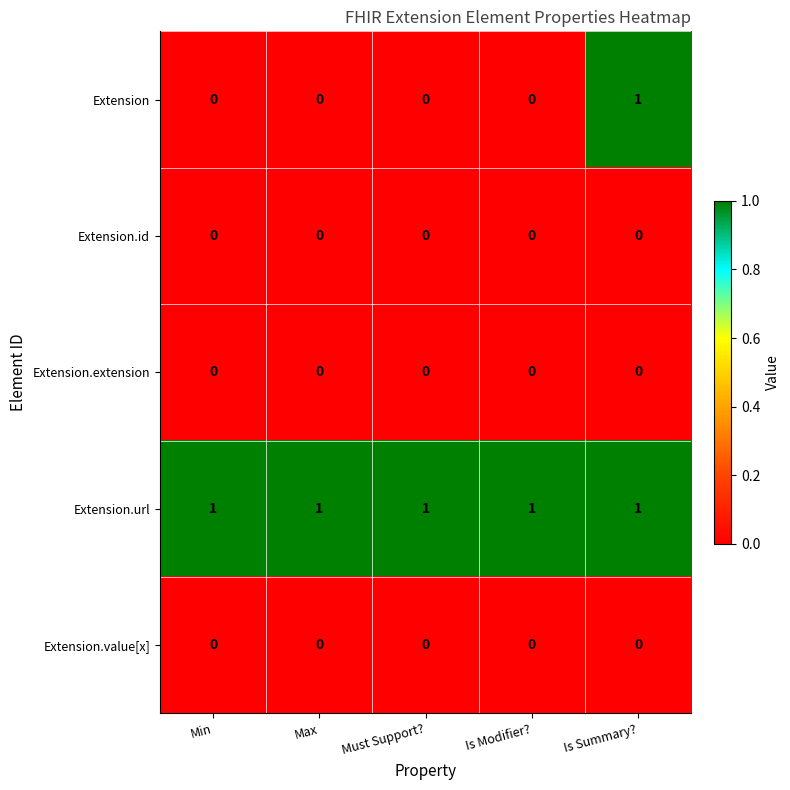

Which series changed the most between Min and Is Summary??

Extension